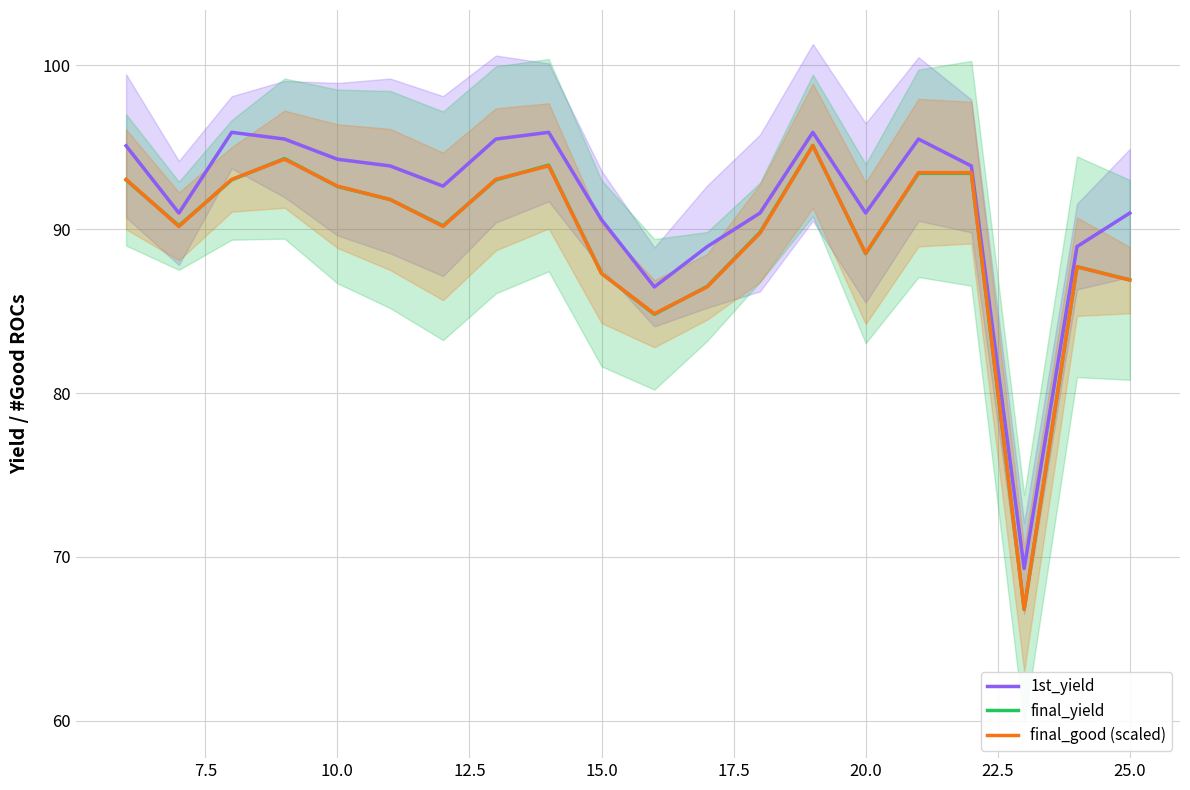

What is the value of the final_yield point at the 8th from the left?

93.0